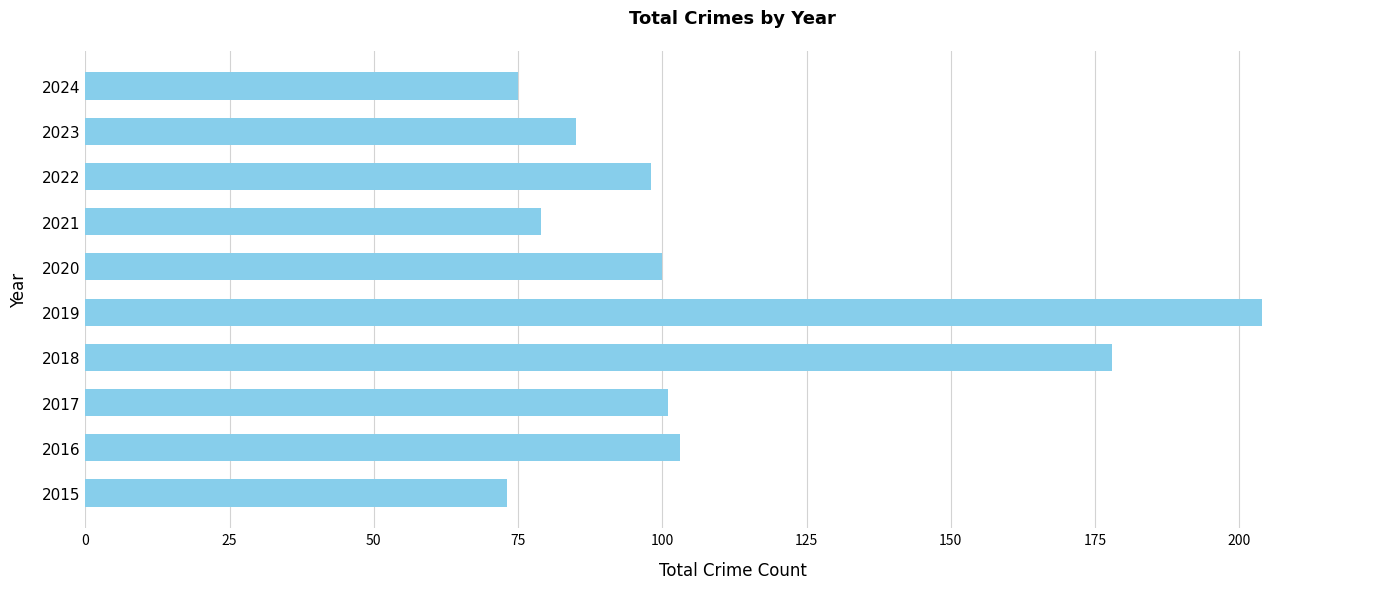

What is the average value?

110